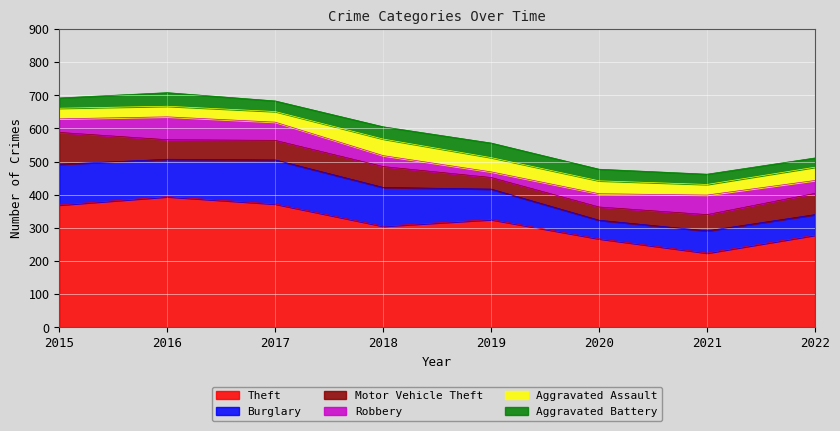

Is it true that Theft equals 325 at 2019?

True